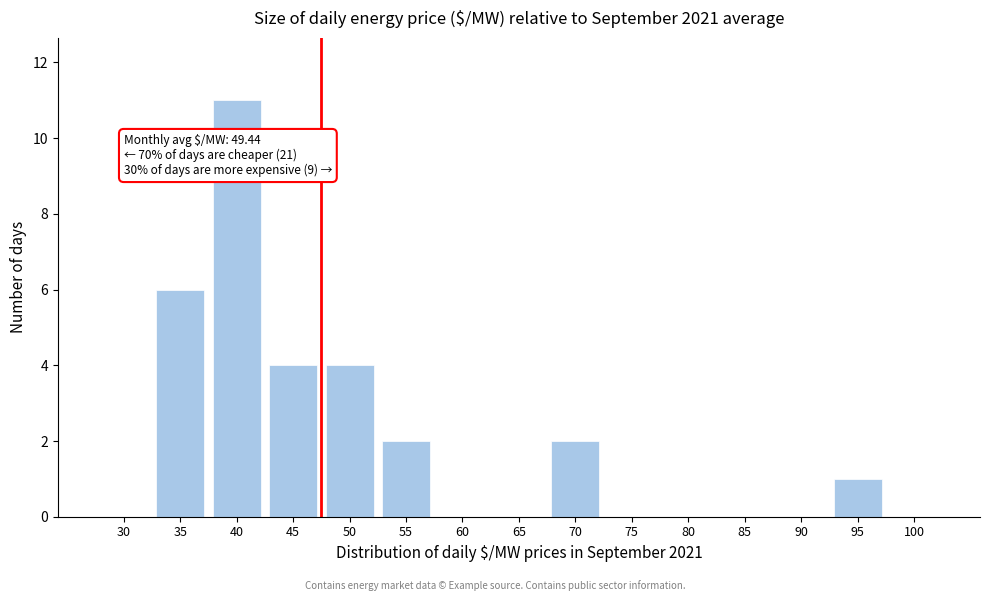

Reading left to right, extract all data points from this chart.

30=0	35=6	40=11	45=4	50=4	55=2	60=0	65=0	70=2	75=0	80=0	85=0	90=0	95=1	100=0